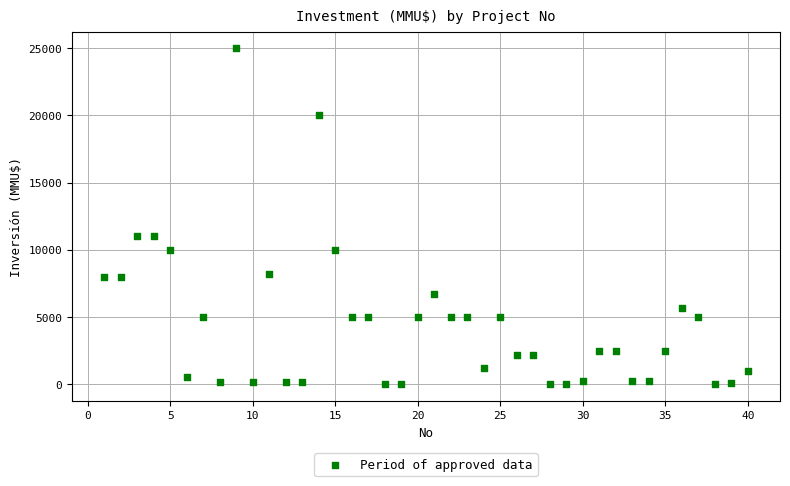

What is the range of X values (max minus min)?

39